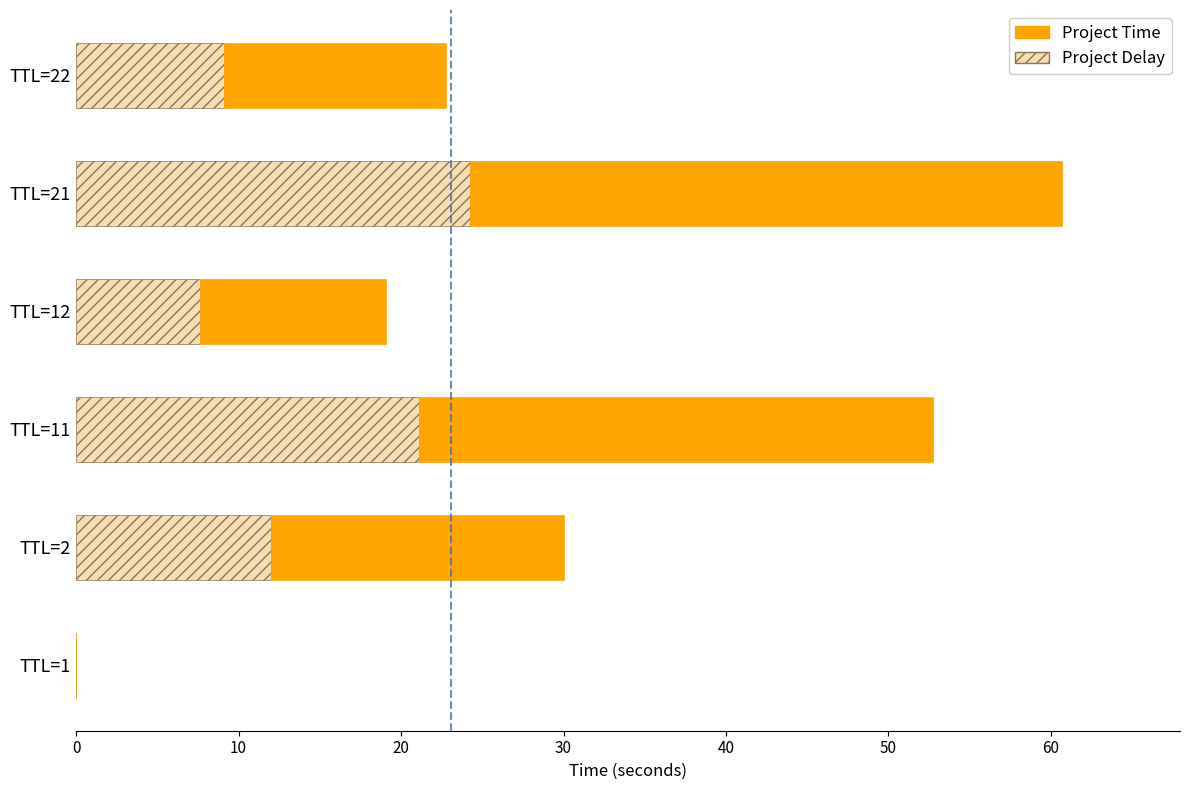

What are all the series names shown in the legend?

Project Time, Project Delay